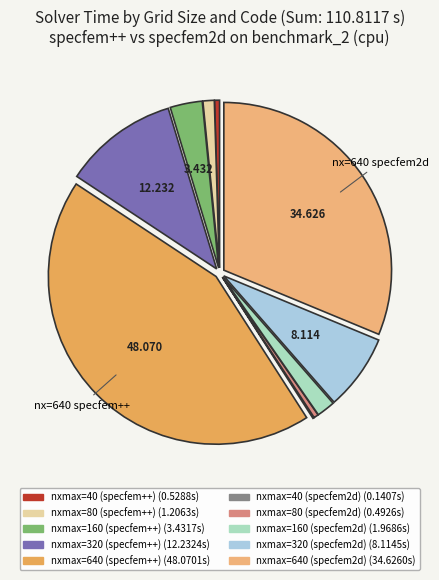

To the nearest percent, what is the average slice percentage?

10%